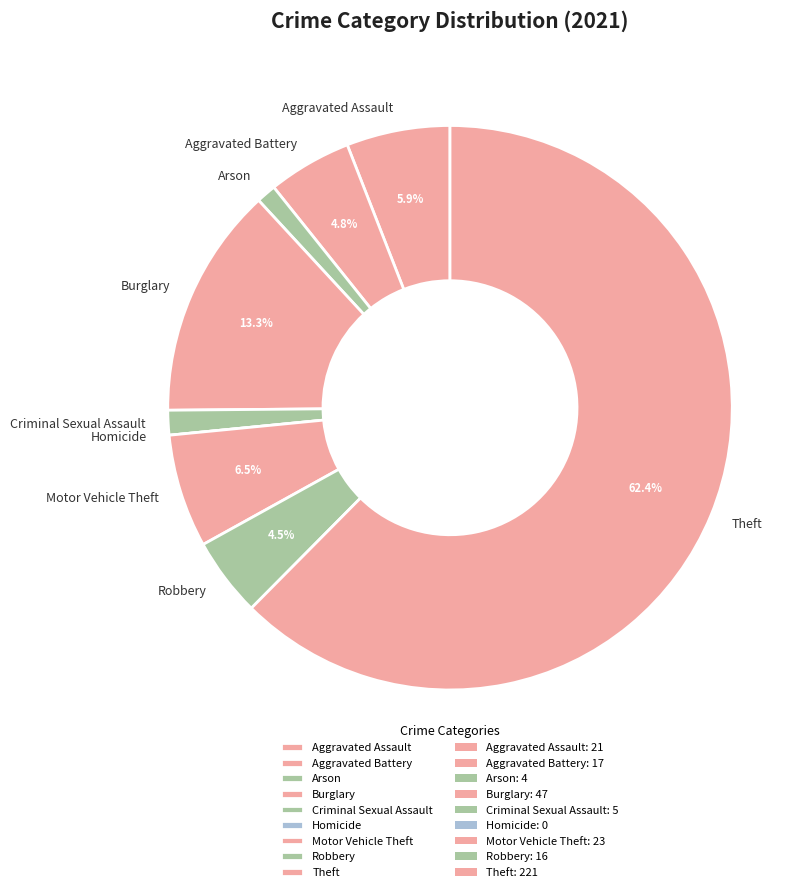

What percentage is the Criminal Sexual Assault slice, to the nearest percent?

1%